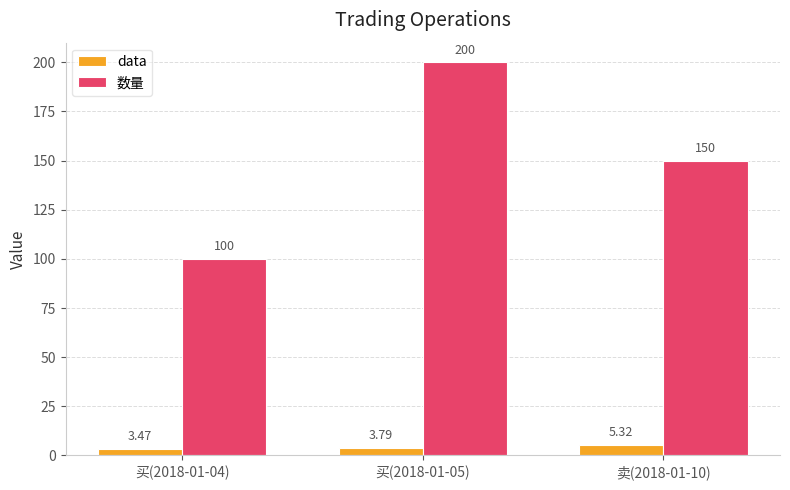

Between 买(2018-01-05) and 卖(2018-01-10), which series saw the biggest shift?

数量